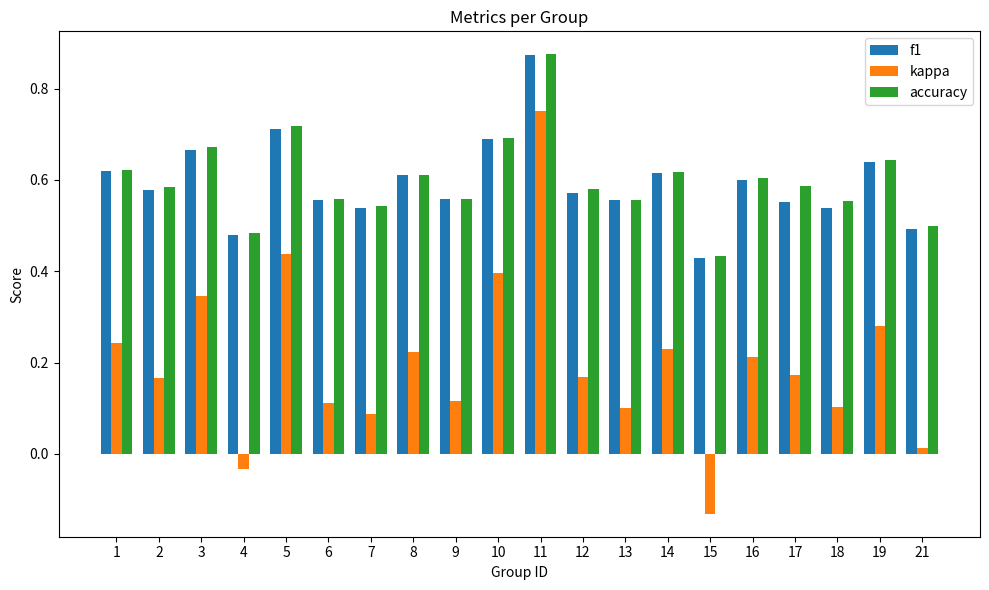

Which series has the widest spread of values?

kappa